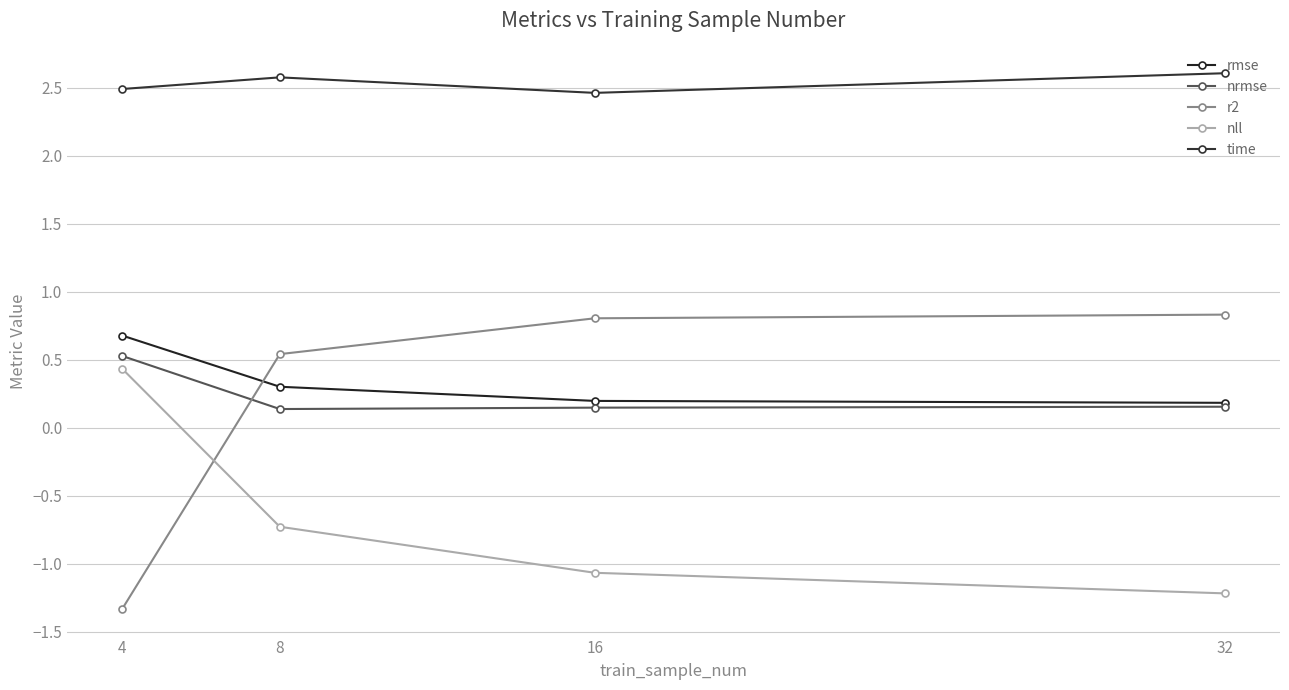

Reading left to right, list all the values displayed in this chart.

rmse: 0.7	0.3	0.2	0.2
nrmse: 0.5	0.1	0.1	0.2
r2: -1.3	0.5	0.8	0.8
nll: 0.4	-0.7	-1.1	-1.2
time: 2.5	2.6	2.5	2.6